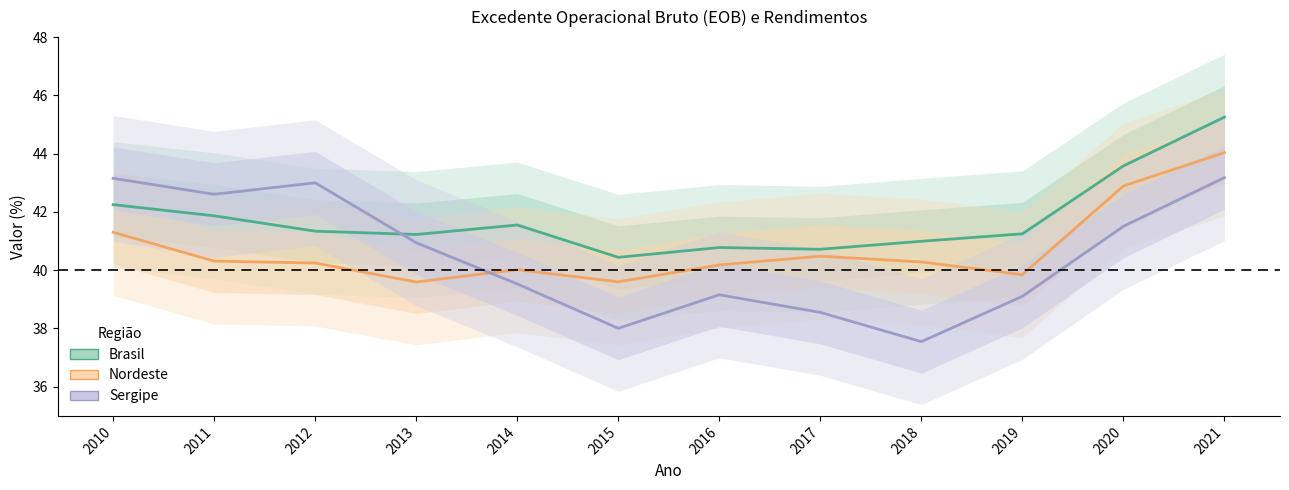

What is the spread (max minus min) of values at 2015?

2.4